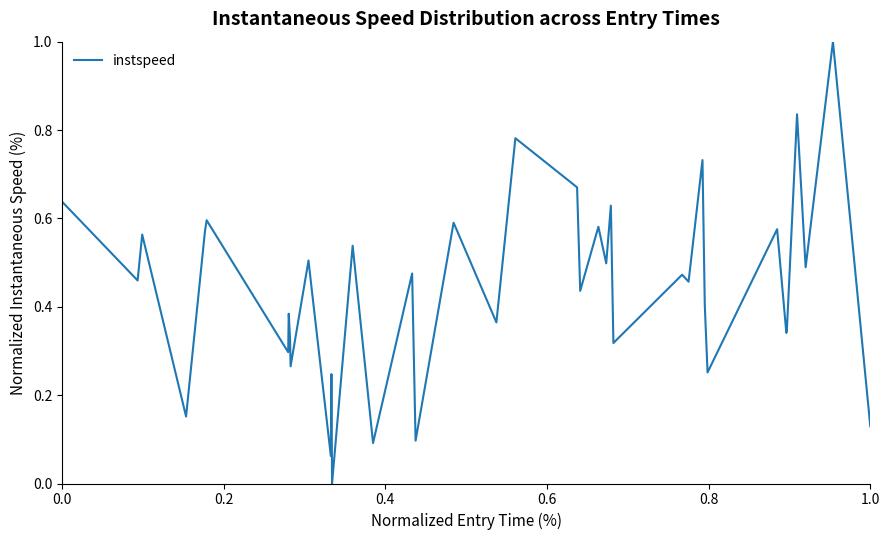

What is the greatest value displayed?

1.0